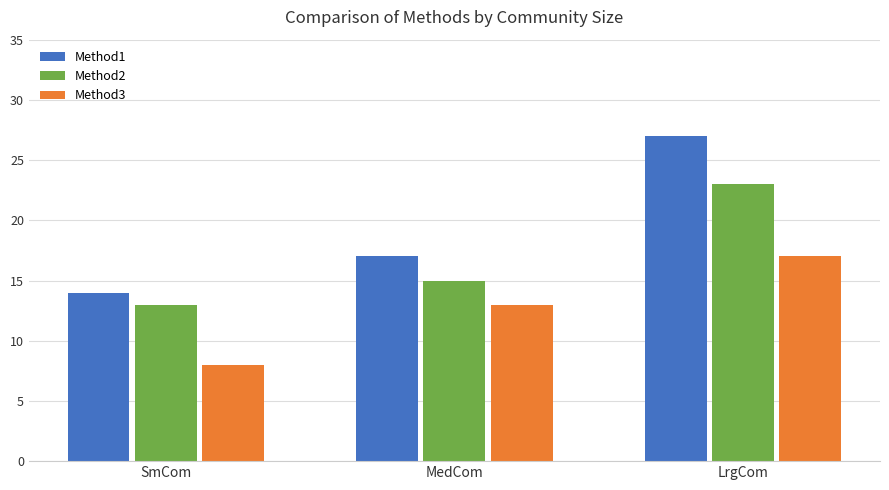

Reading left to right, extract all data points from this chart.

Method1: SmCom=14	MedCom=17	LrgCom=27
Method2: SmCom=13	MedCom=15	LrgCom=23
Method3: SmCom=8	MedCom=13	LrgCom=17